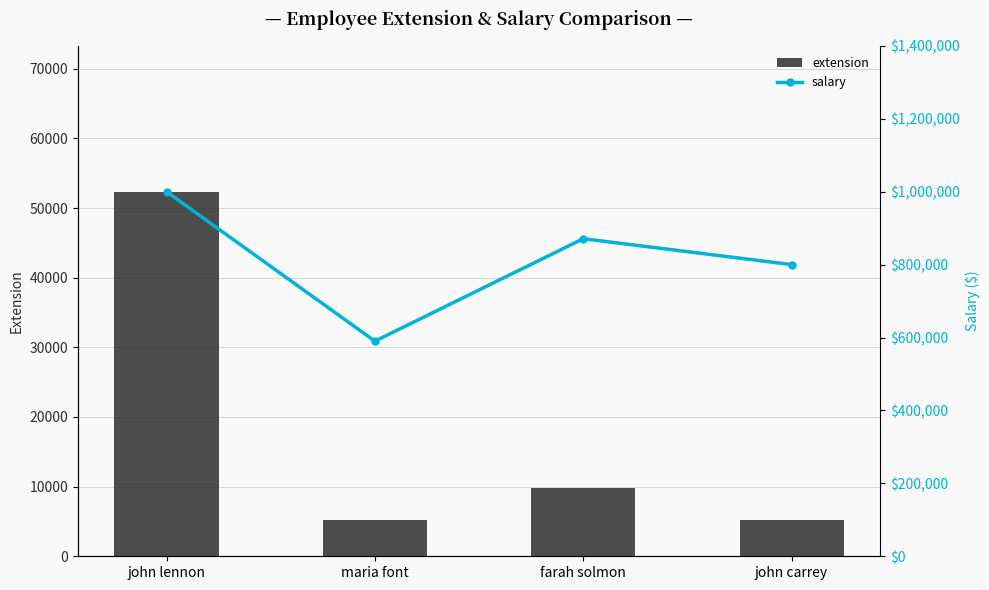

Which series changed the most between john lennon and farah solmon?

salary